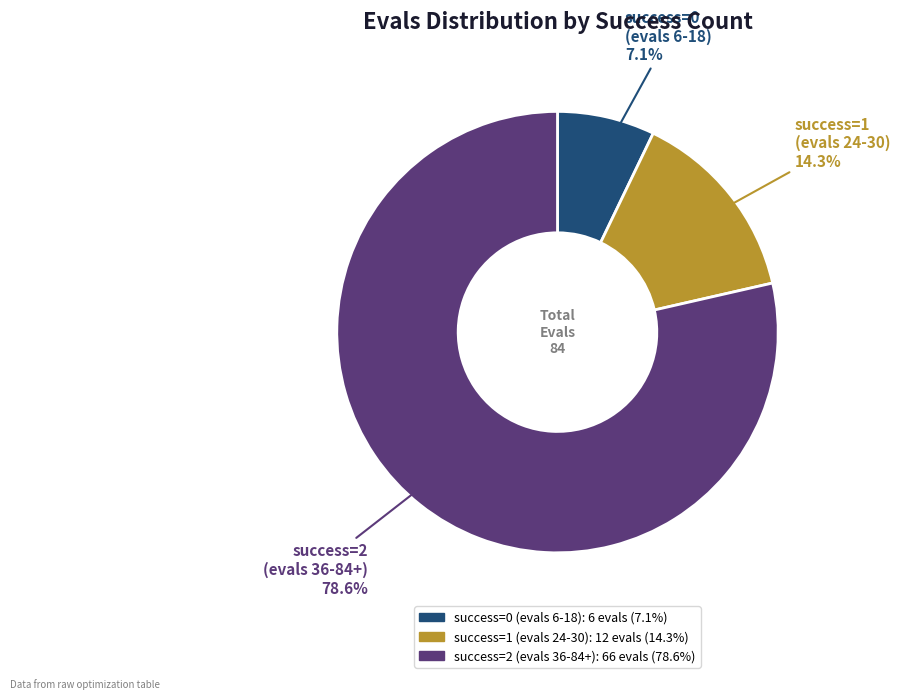

What is the smallest slice in the pie chart?

success=0 (evals 6-18)